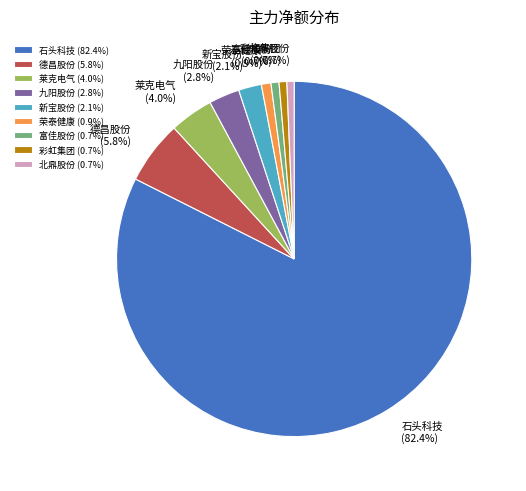

To the nearest percent, what percentage of the pie is 九阳股份?

3%